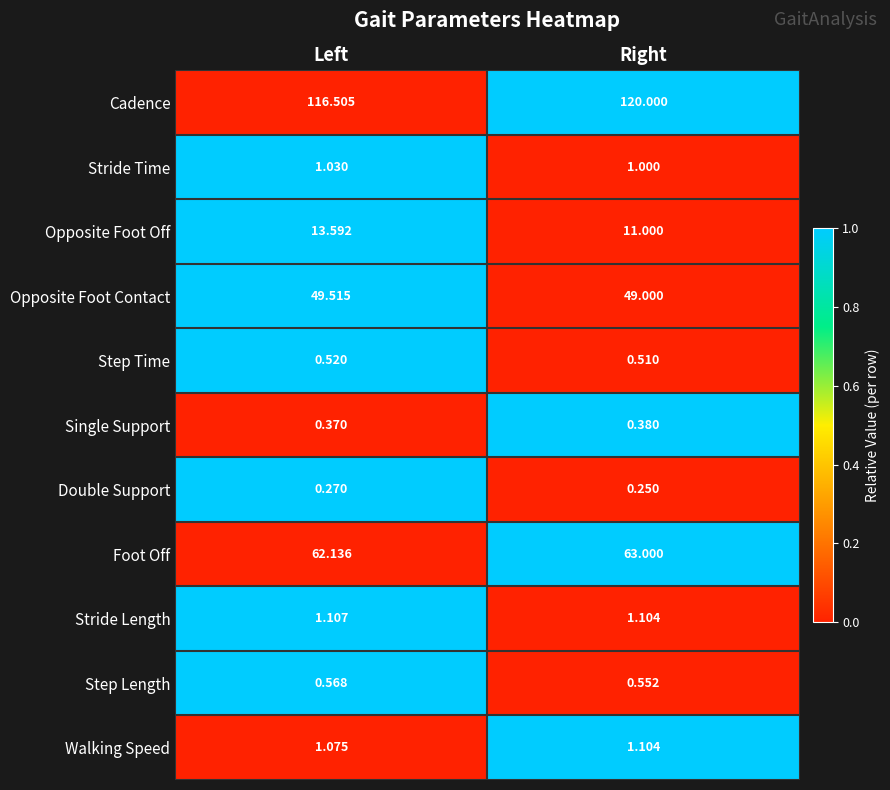

Where is Single Support nearest to the value 0?

Left